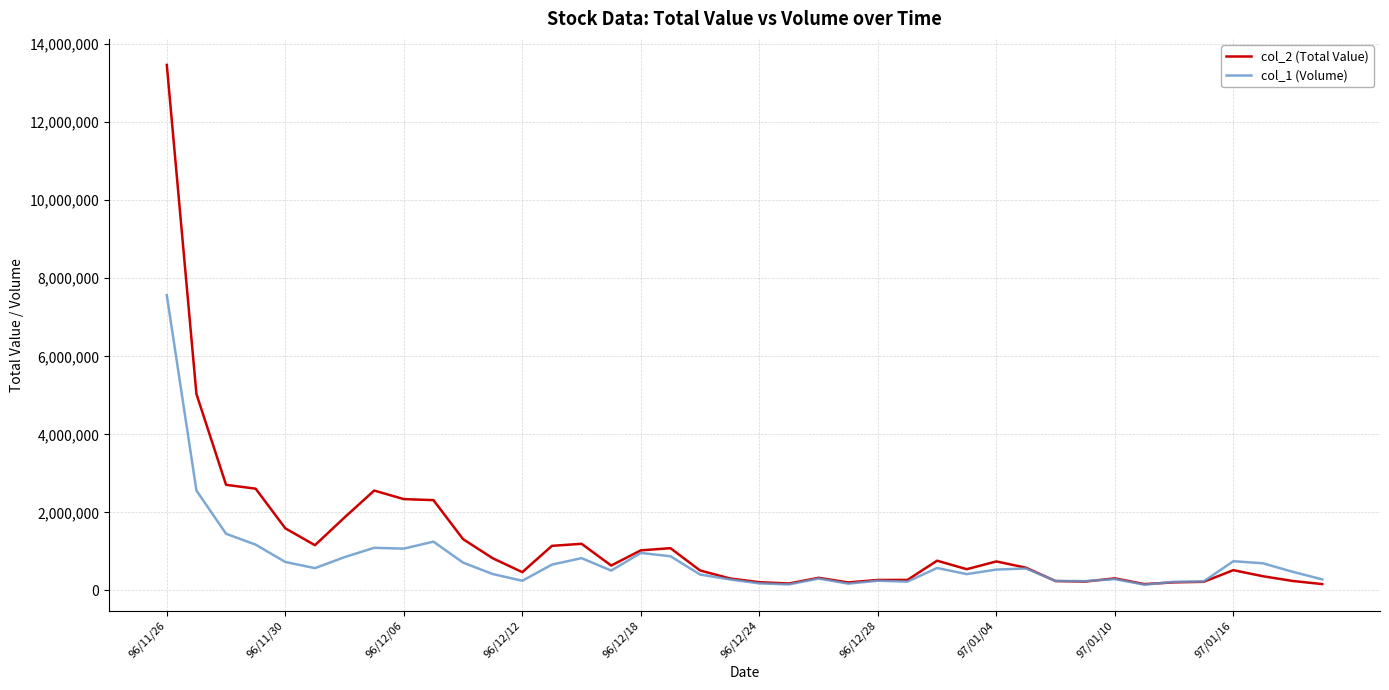

List the series in order of their peak value, highest first.

col_2 (Total Value), col_1 (Volume)